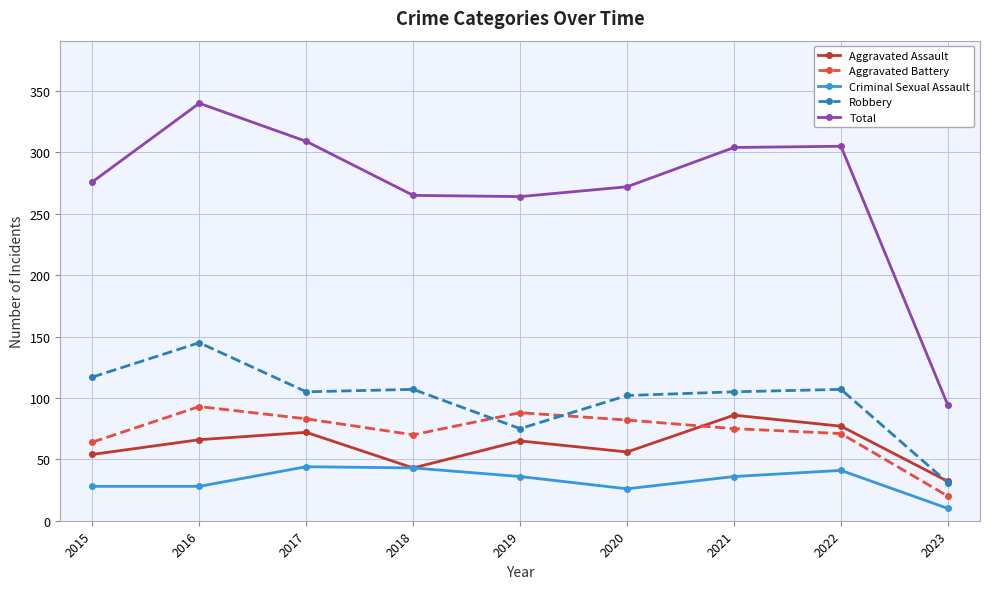

The Robbery series shows 39 at 2022. True or false?

False